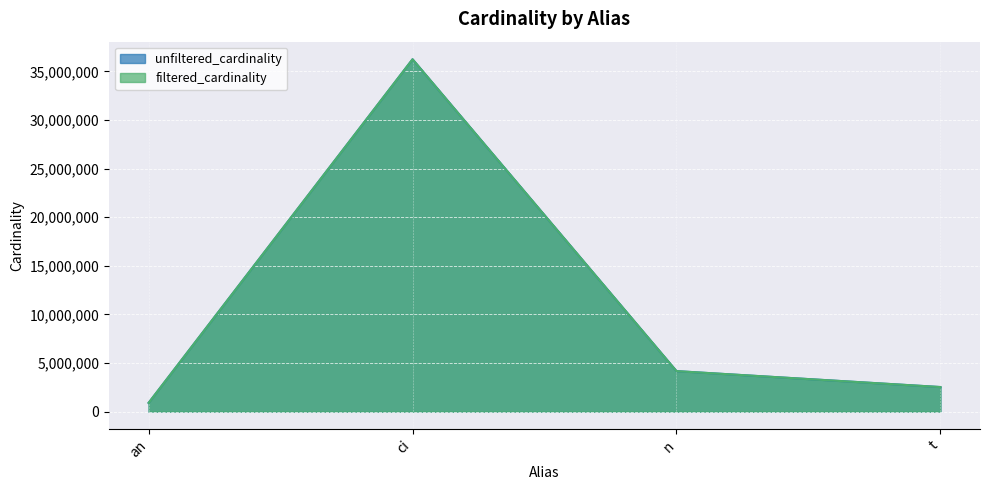

What is the value of the filtered_cardinality point at the 3rd from the left?

4167491